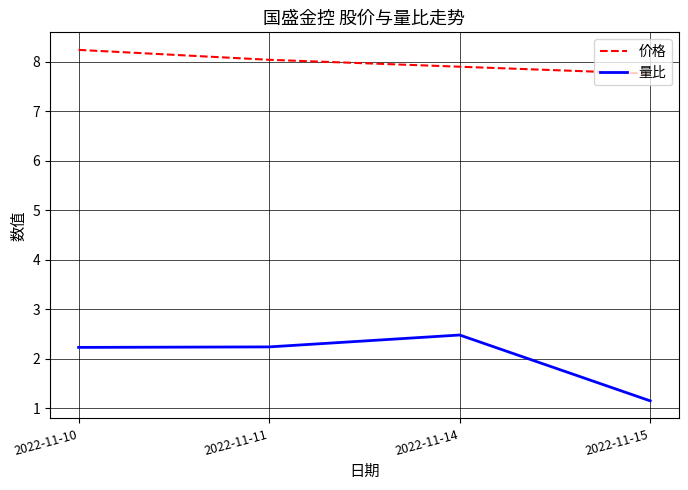

Does the chart have visible grid lines?

Yes